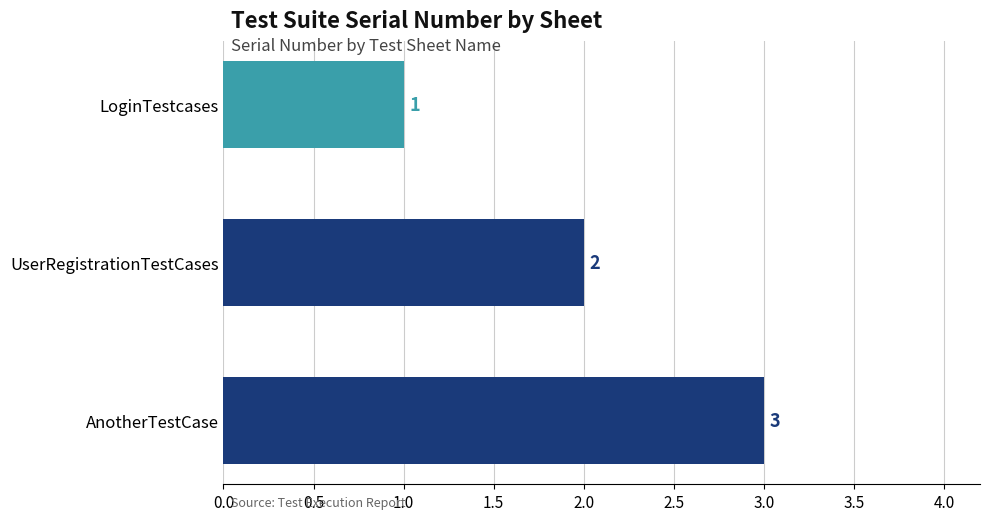

Approximately how many times larger is the value at UserRegistrationTestCases compared to LoginTestcases?

2.0